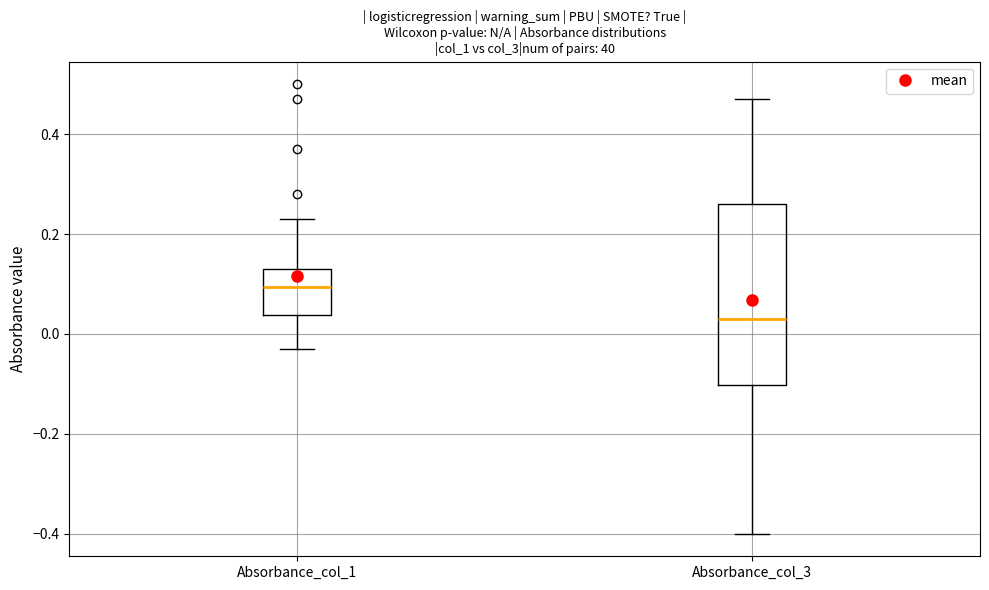

Which box's median line is the highest?

Absorbance_col_1